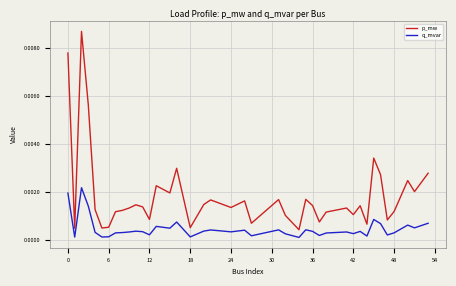

Which series has the largest range (max minus min)?

p_mw